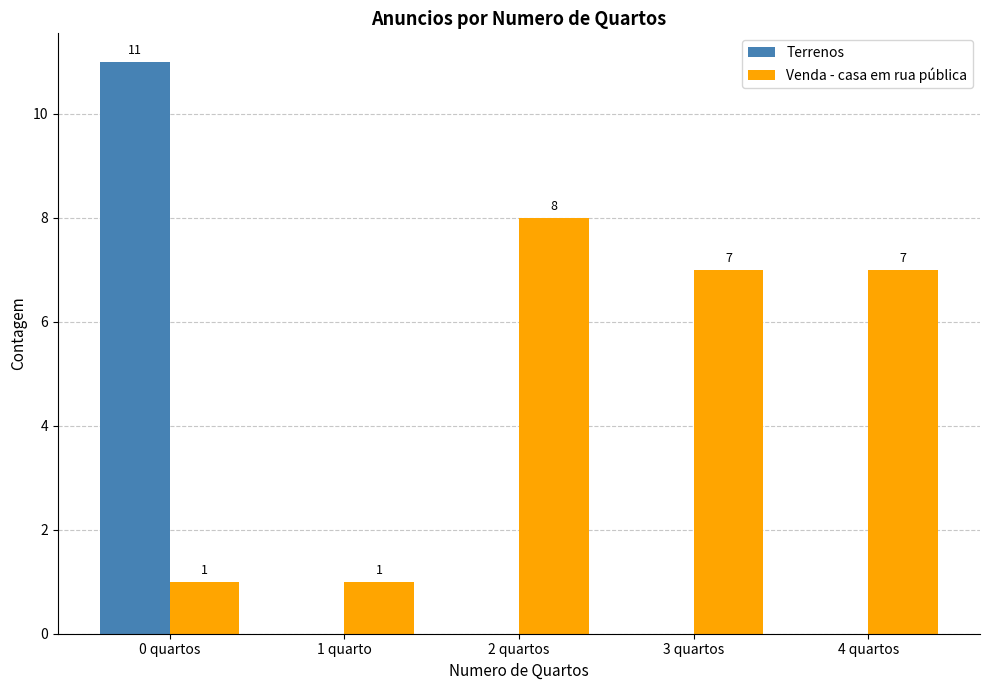

Are the bars grouped side by side (vs. stacked)?

Yes